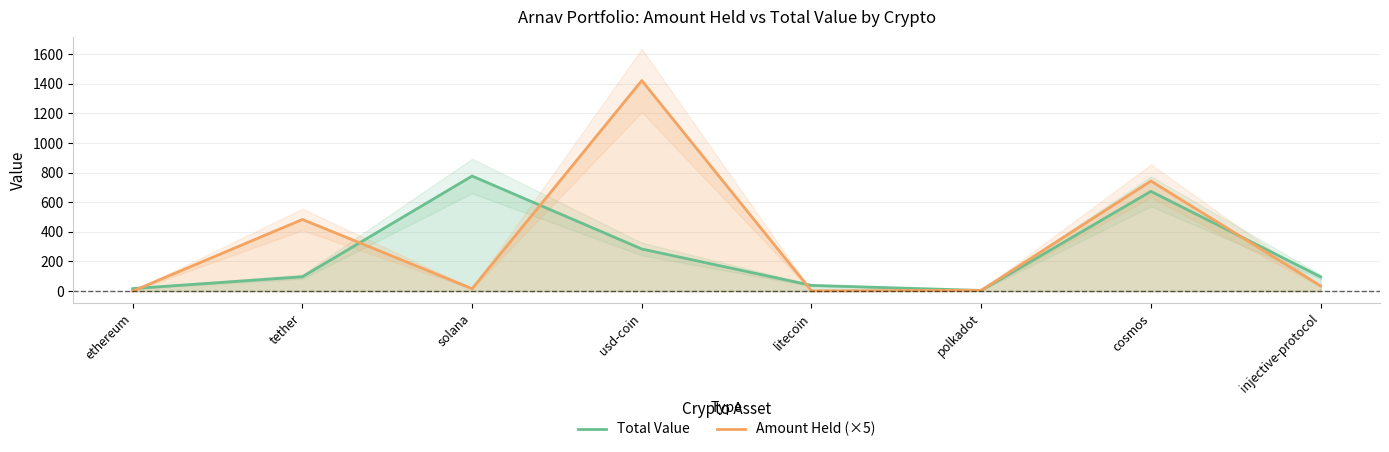

Which has a higher value, solana or litecoin?

solana